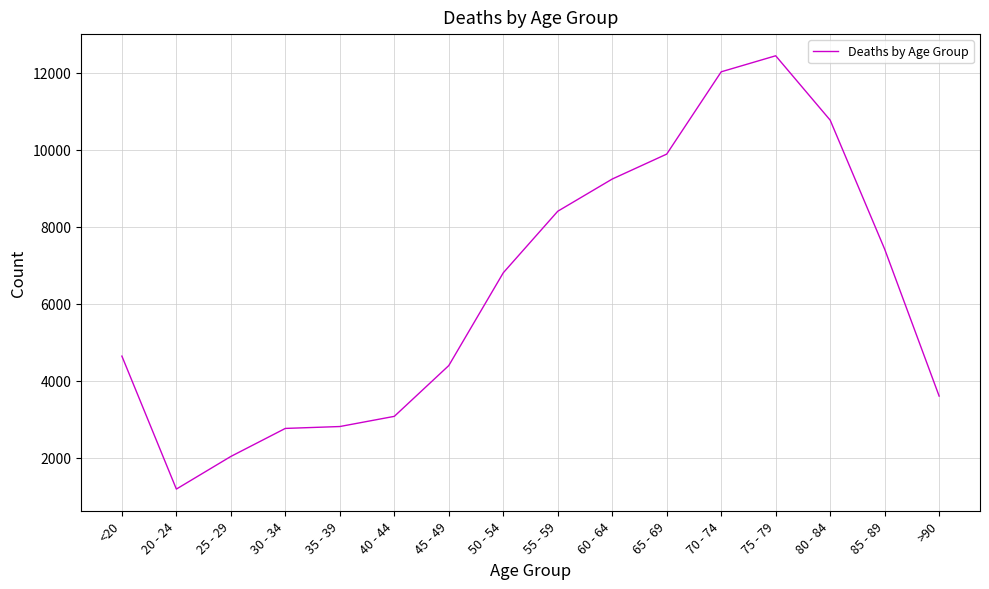

Is this an area chart (filled region under the line)?

No